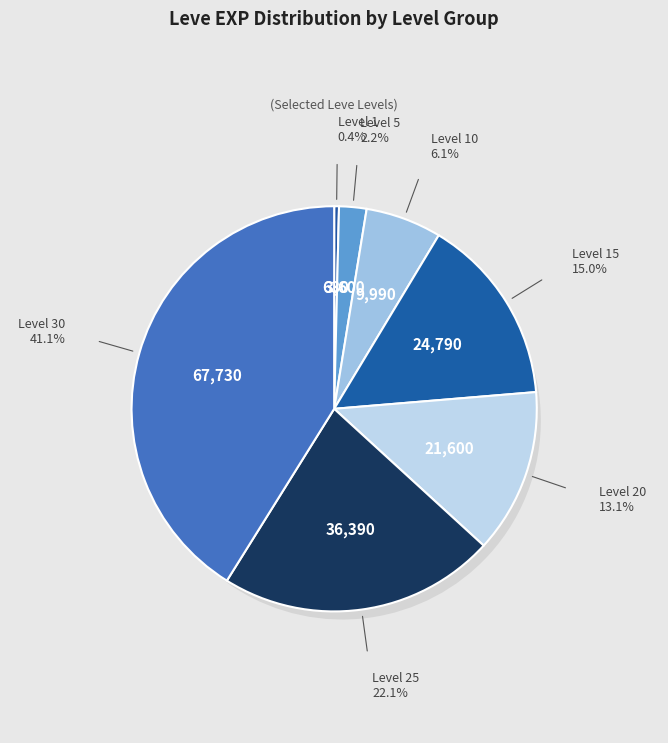

What percentage do Level 1 and Level 20 together represent?

13.5%